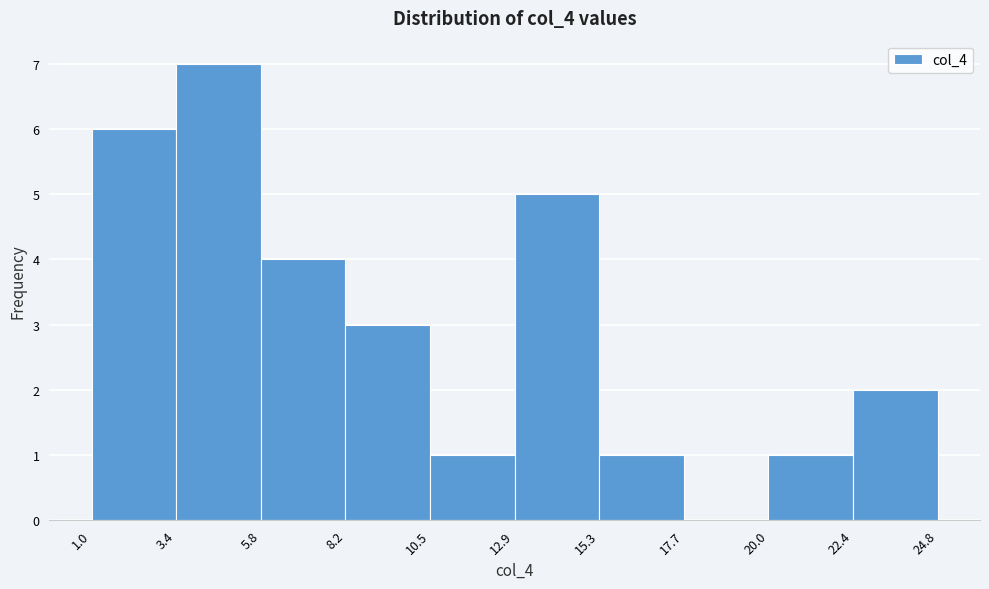

Reading left to right, list every bar in this chart as the range it spans on the x-axis followed by its height. The values are not printed on the chart, so give them approximately, as read against the axis.

1.0 to 3.4: 6
3.4 to 5.8: 7
5.8 to 8.2: 4
8.2 to 10.5: 3
10.5 to 12.9: 1
12.9 to 15.3: 5
15.3 to 17.7: 1
17.7 to 20.0: 0
20.0 to 22.4: 1
22.4 to 24.8: 2